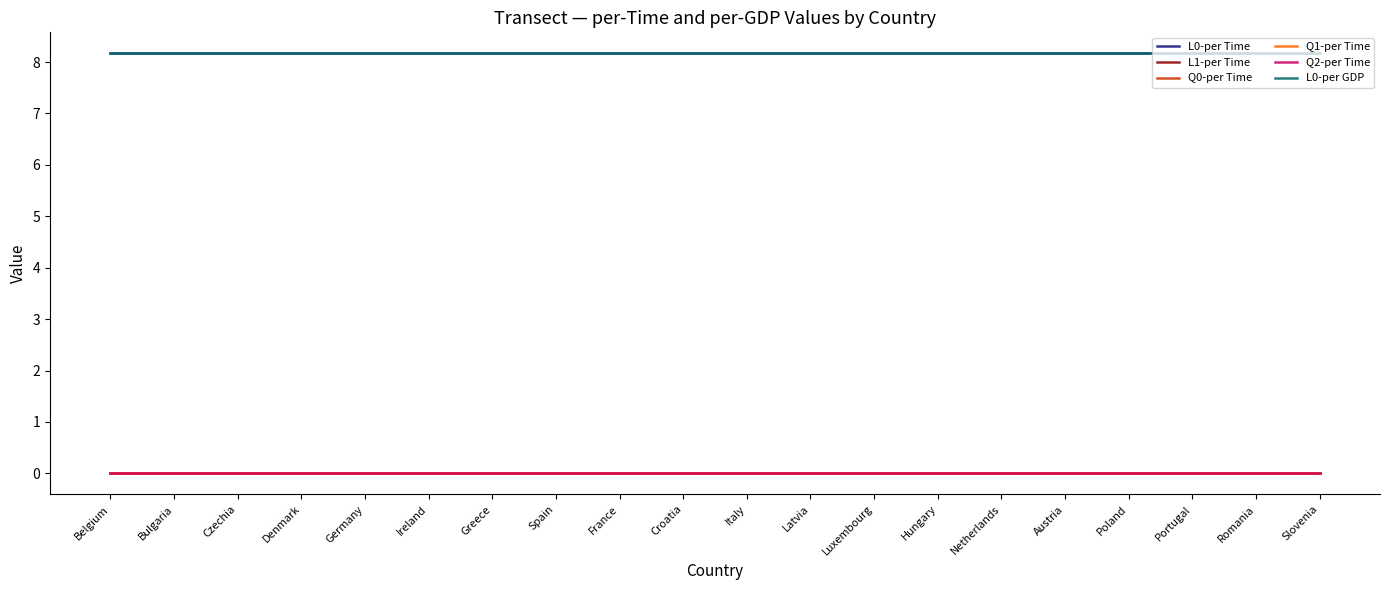

Is it true that L0-per GDP equals 4.6 at Luxembourg?

False